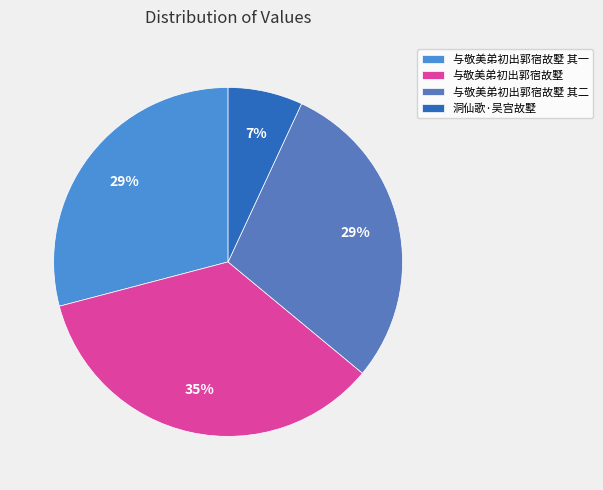

How many slices are in this pie chart?

4